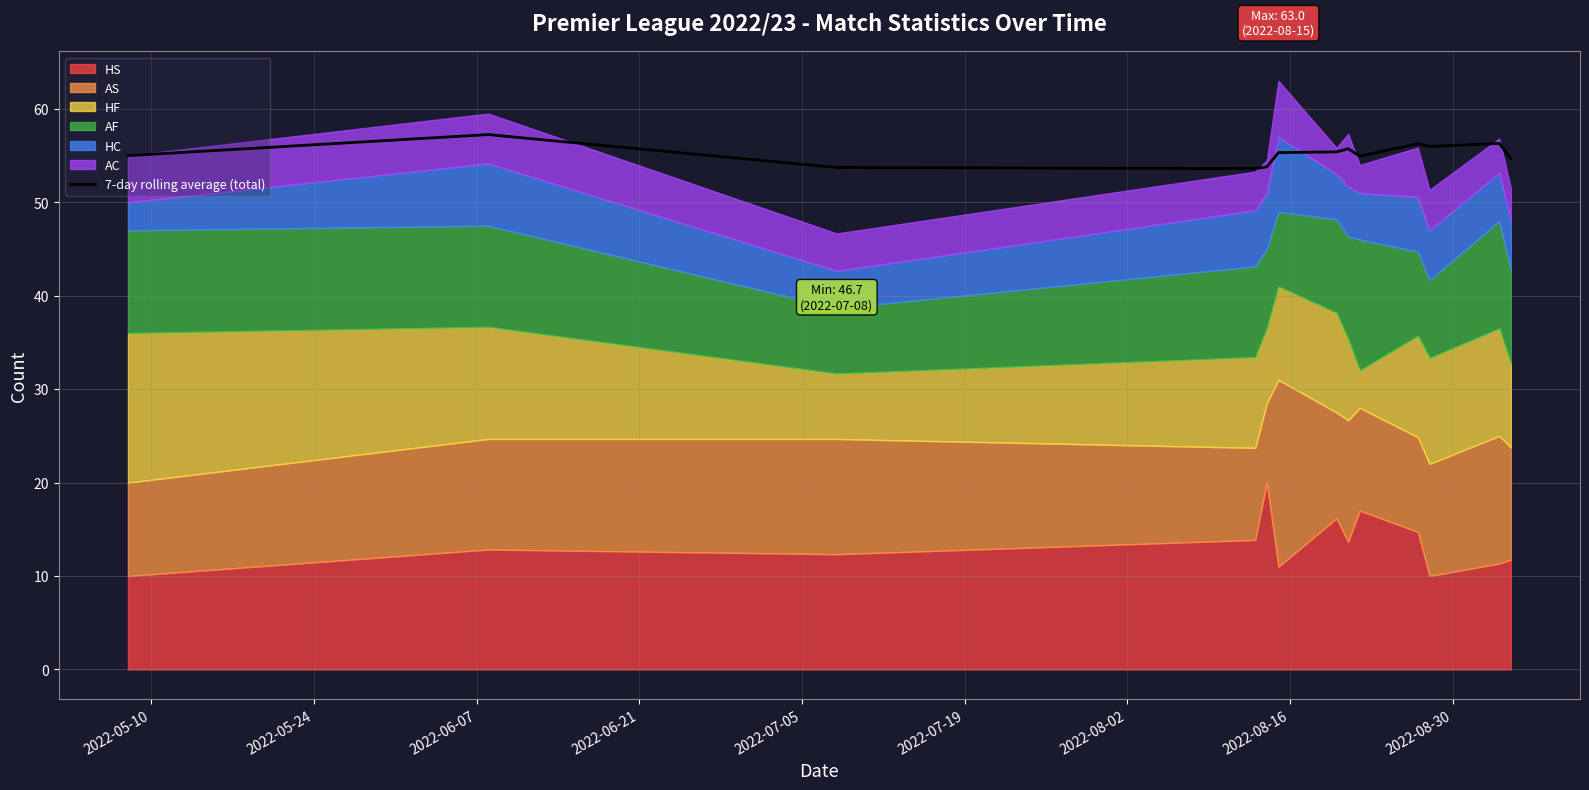

What is the lowest value of the 7-day rolling average (total) series?

53.6